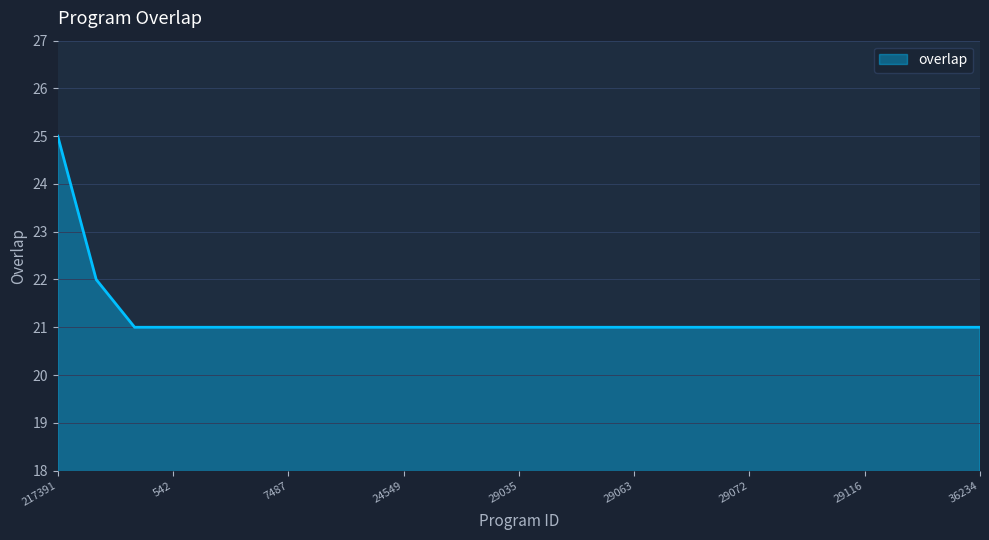

What is the greatest value displayed?

25